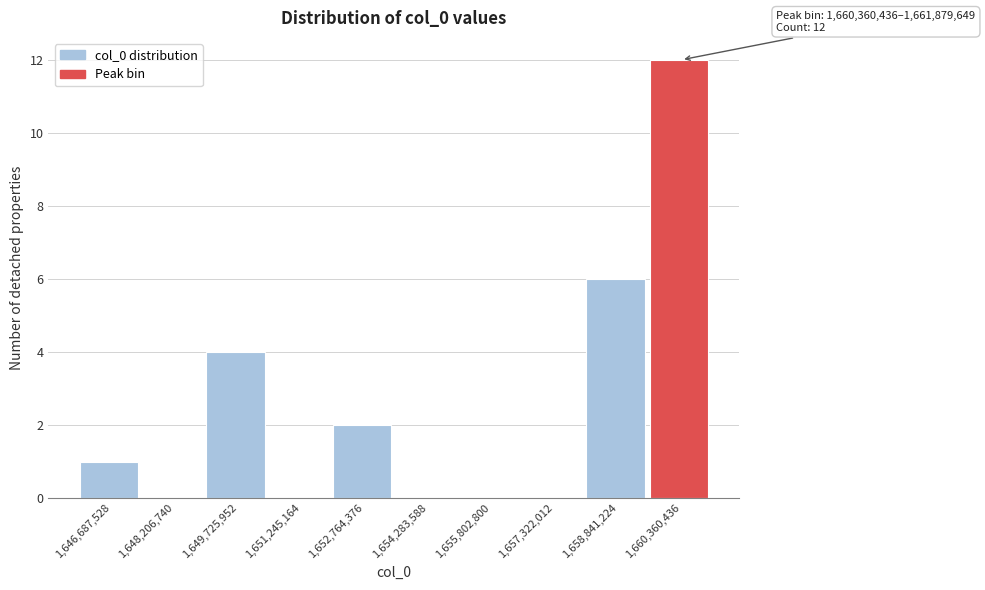

Reading left to right, transcribe all the data shown in this chart.

1,646,687,528=1	1,648,206,740=0	1,649,725,952=4	1,651,245,164=0	1,652,764,376=2	1,654,283,588=0	1,655,802,800=0	1,657,322,012=0	1,658,841,224=6	1,660,360,436=12